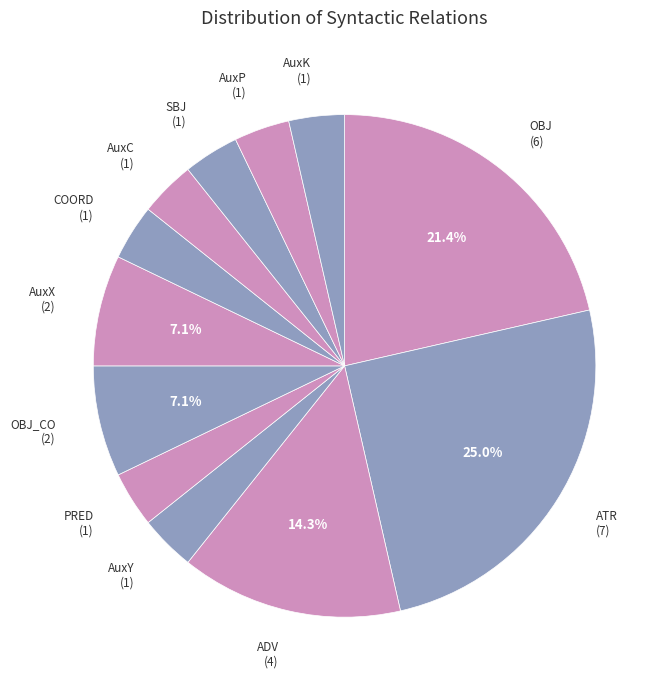

Which slice is the largest?

ATR (7)